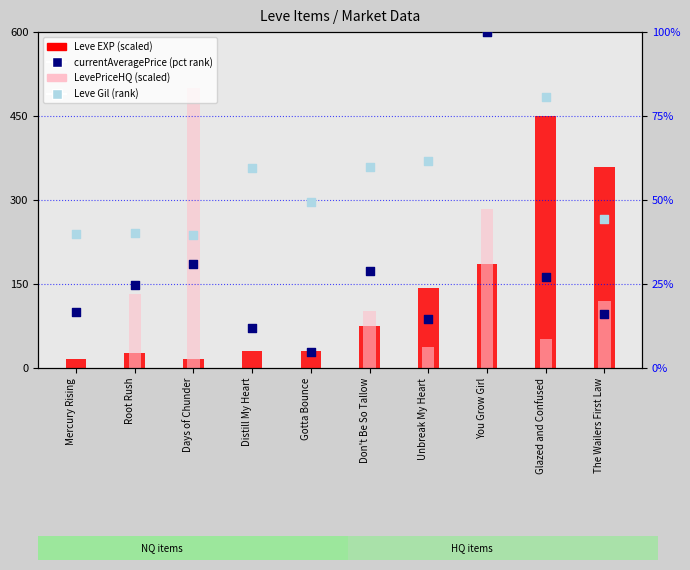

What is the total value across all series at Days of Chunder?

587.0